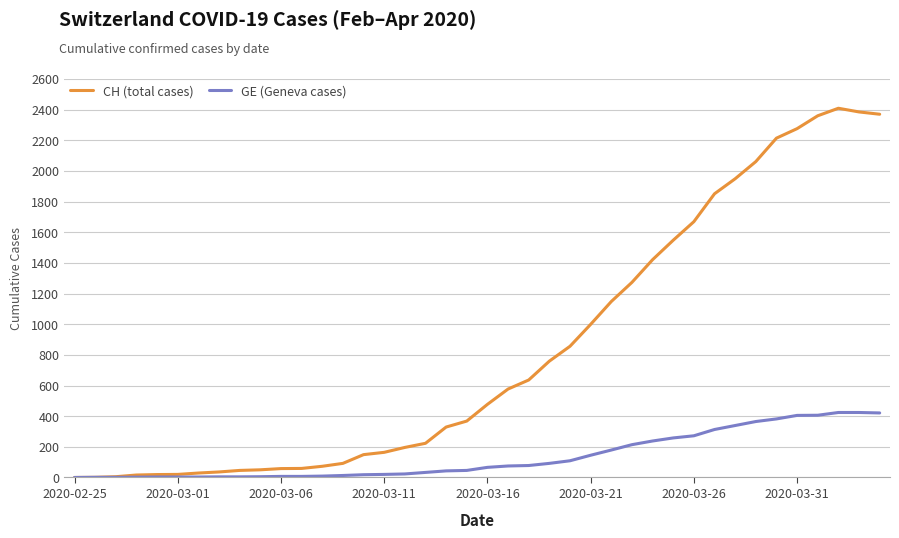

List the series in order of their peak value, lowest first.

GE (Geneva cases), CH (total cases)